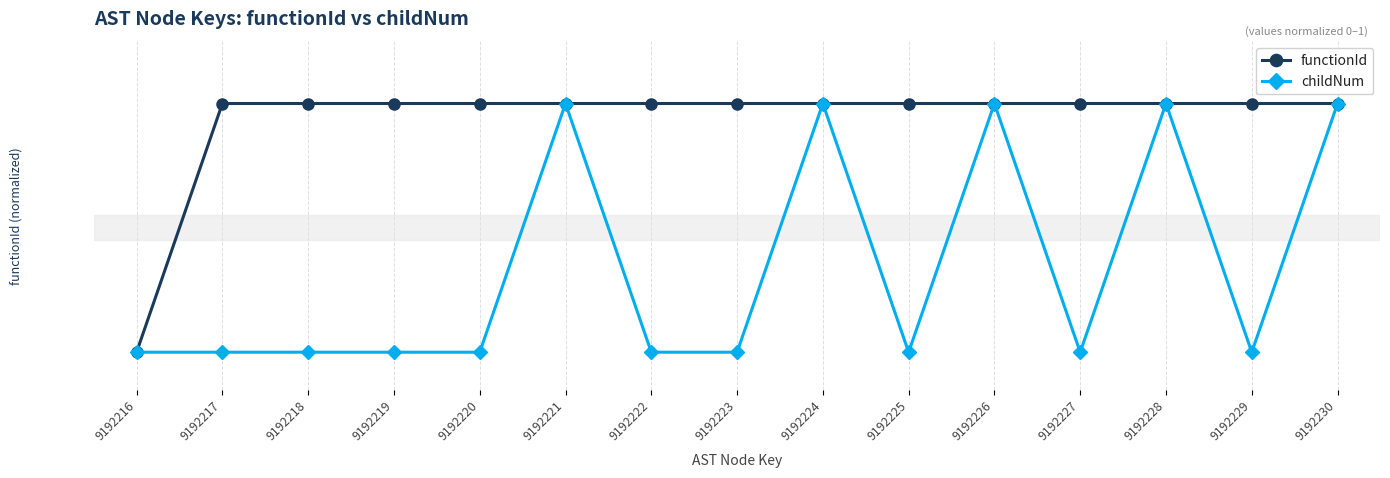

Is the value of functionId at 9192223 greater than the value of childNum at 9192230?

Yes